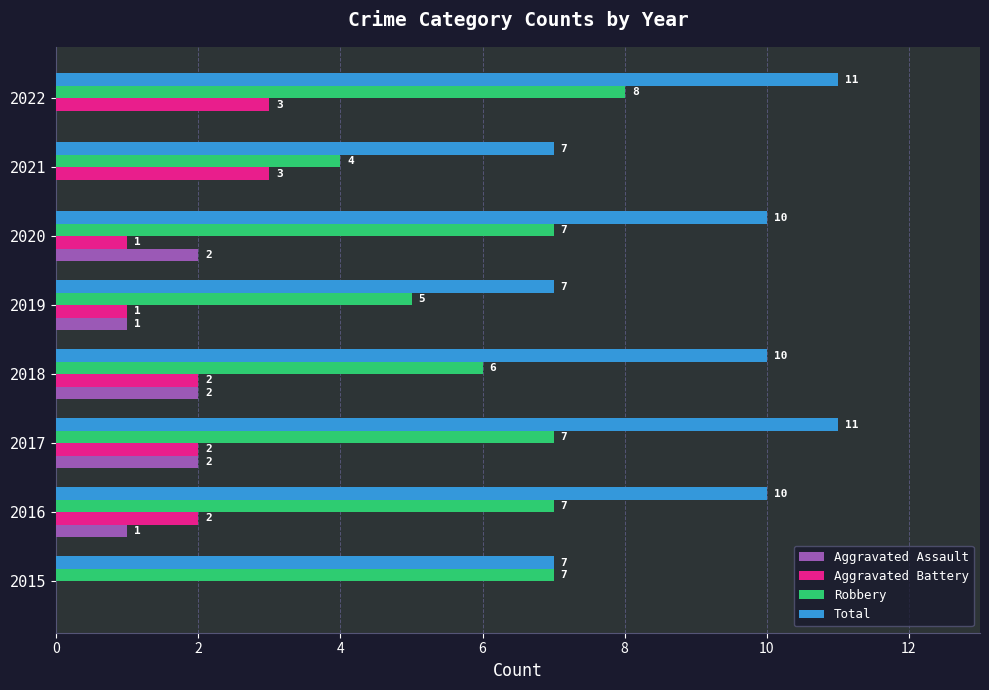

What is the approximate value of Total at 2022?

11